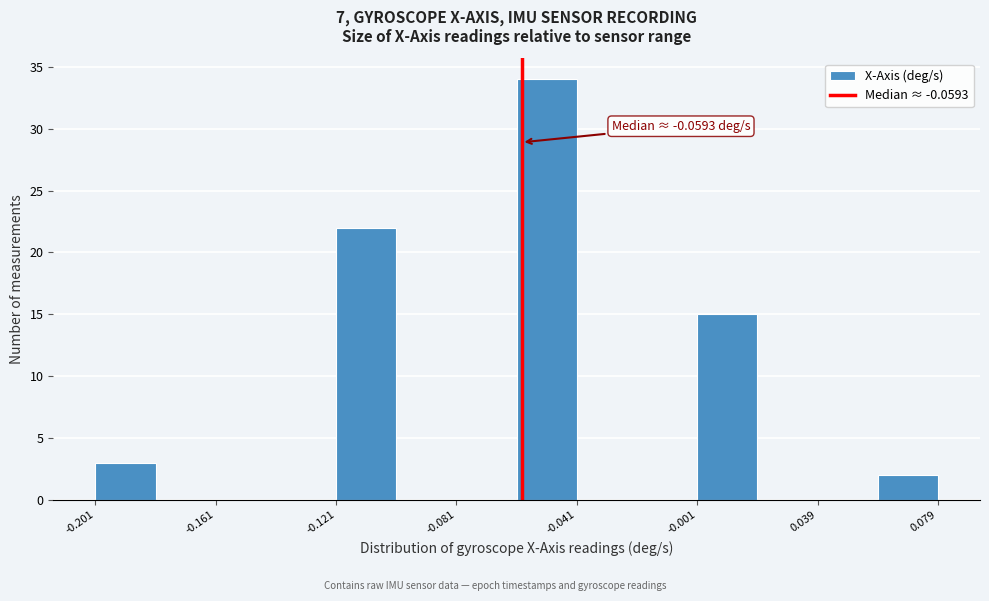

Which range on the x-axis has the tallest bar?

-0.06 to -0.04